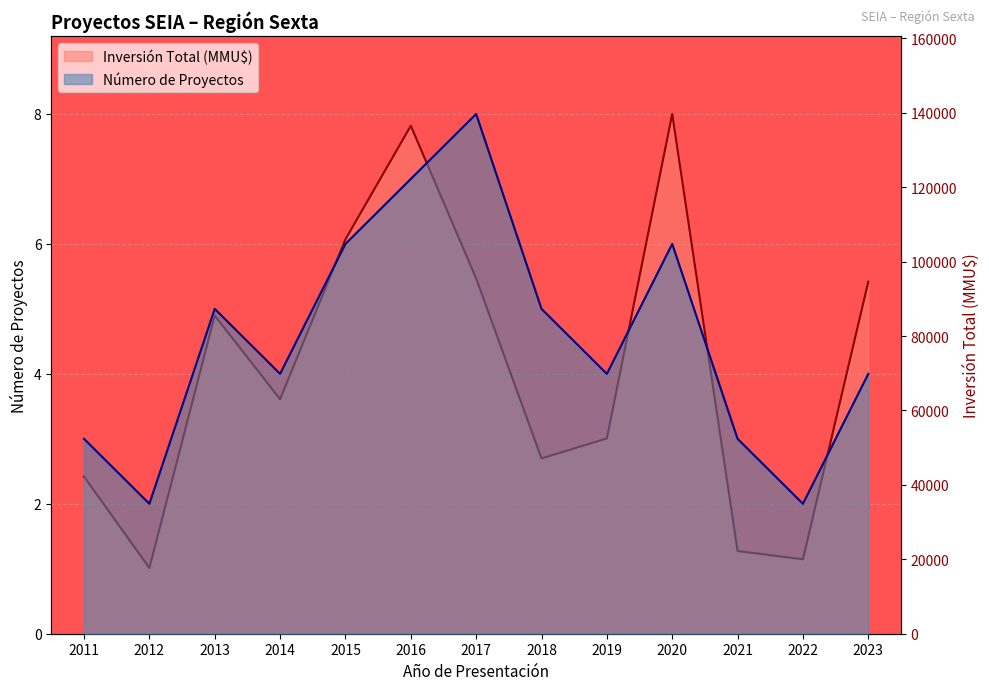

What is the value of the Número de Proyectos point at the 6th from the left?

7.0